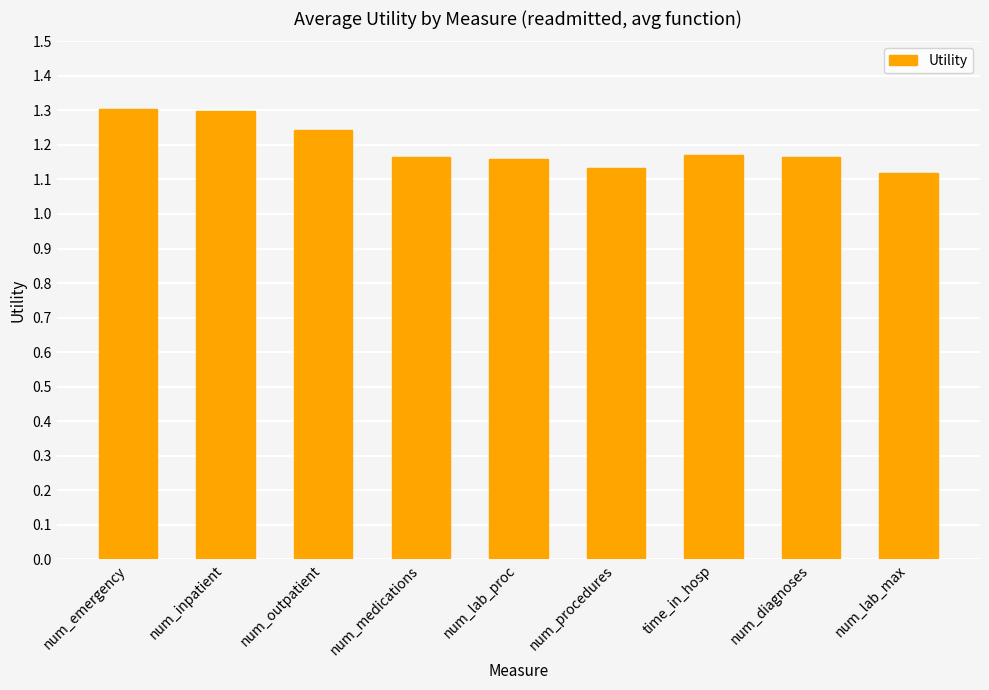

How many values are between 1 and 2?

9